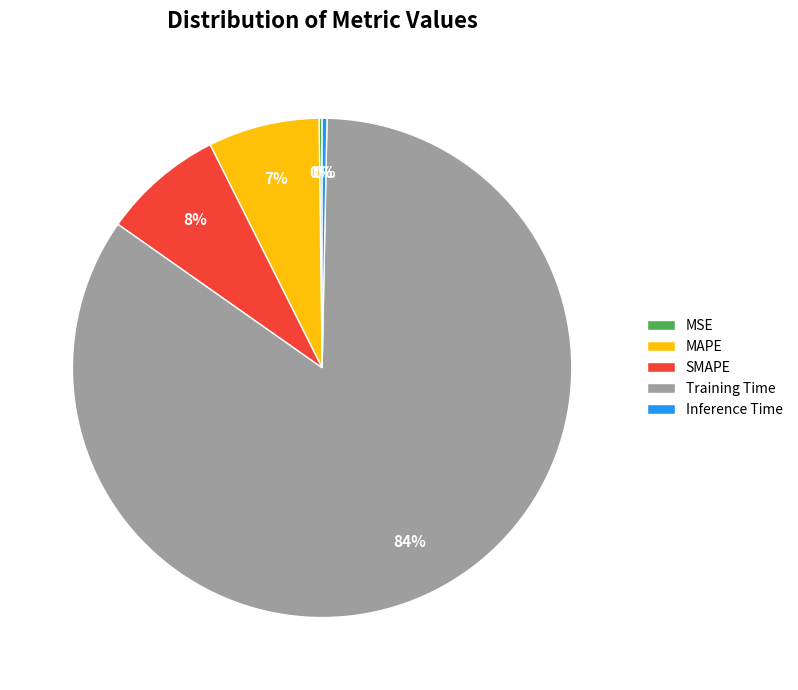

What percentage is the MAPE slice, to the nearest percent?

7%